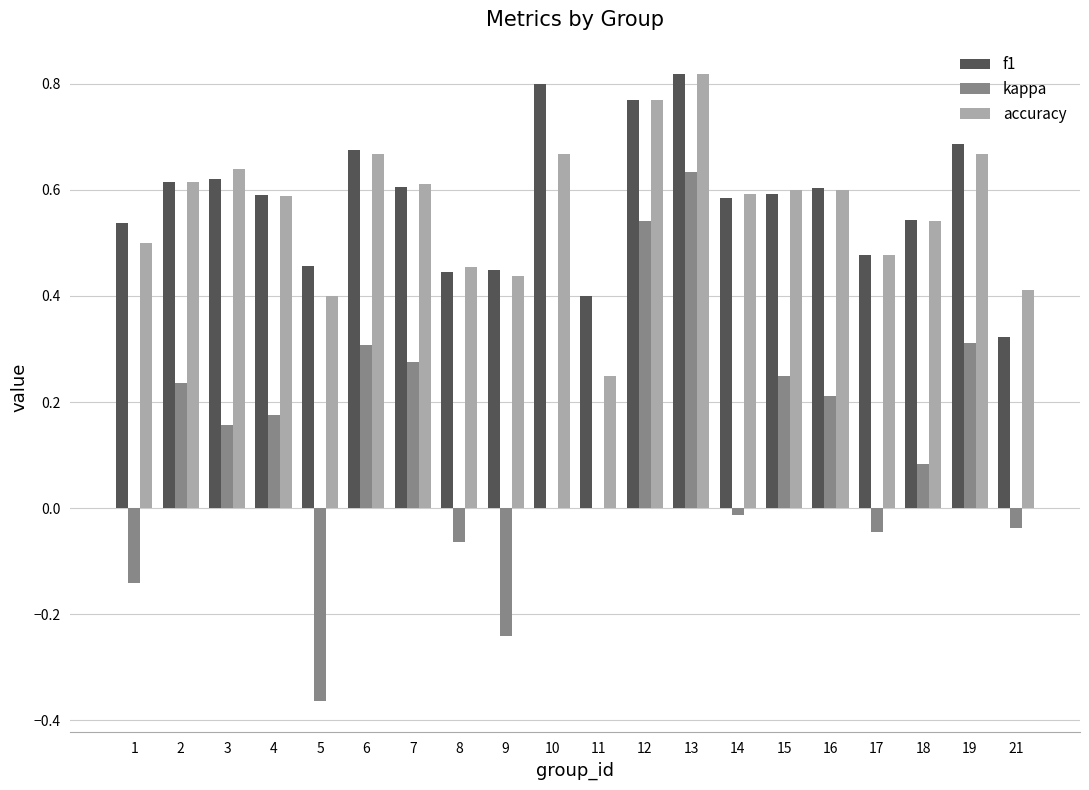

Which series changed the most between 1 and 14?

kappa